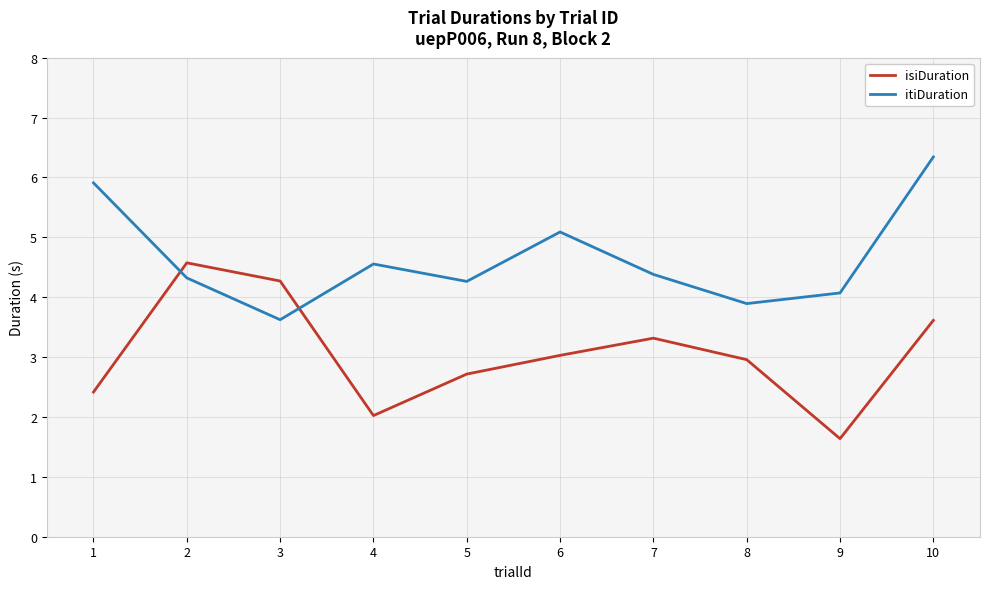

At how many categories does at least one series exceed 2?

10